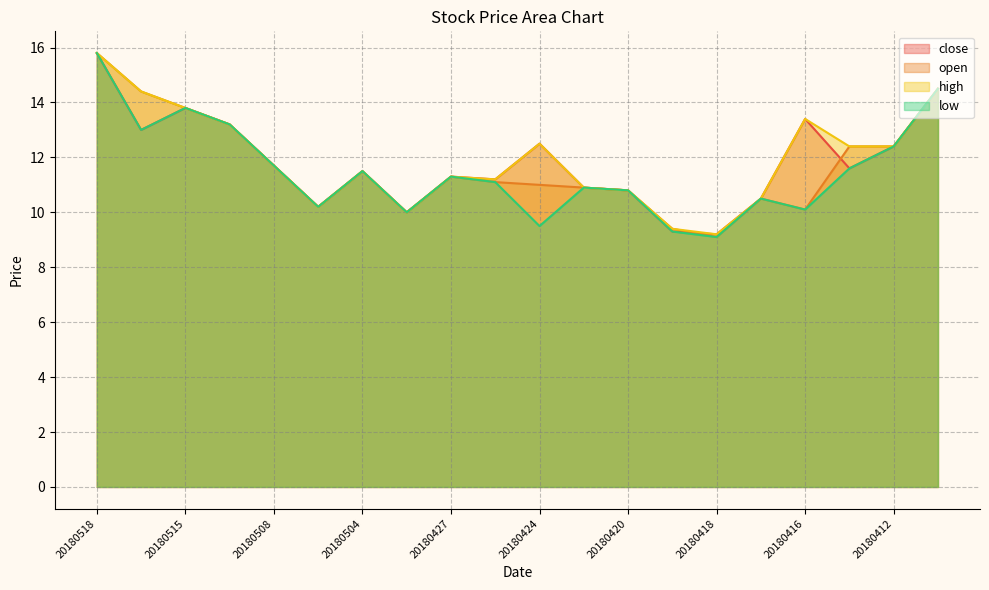

What is the value of the open point at the 13th from the left?

10.8